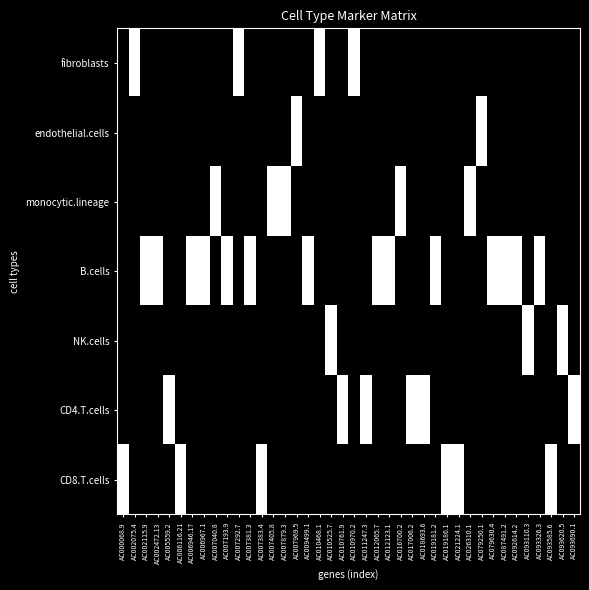

Rank the series at AC002075.4 from lowest to highest value.

endothelial.cells, monocytic.lineage, B.cells, NK.cells, CD4.T.cells, CD8.T.cells, fibroblasts